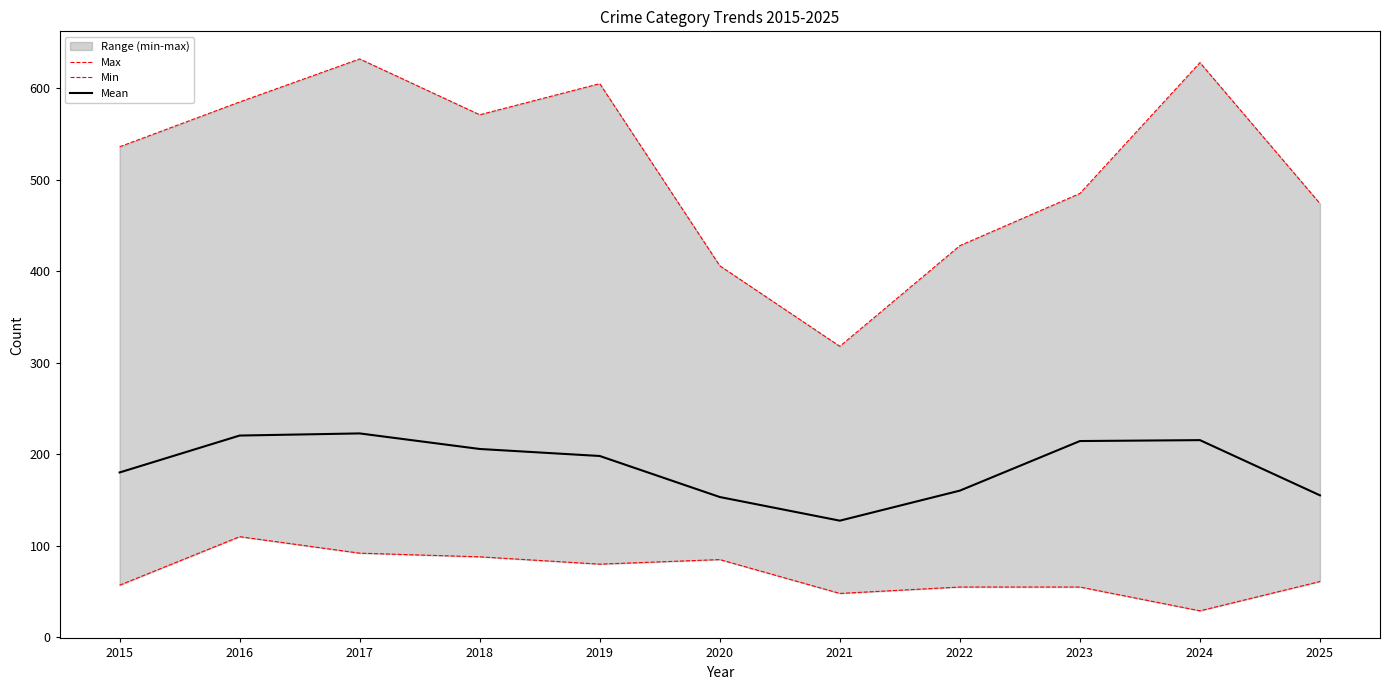

Rank the series at 2015 from lowest to highest value.

Min, Mean, Max